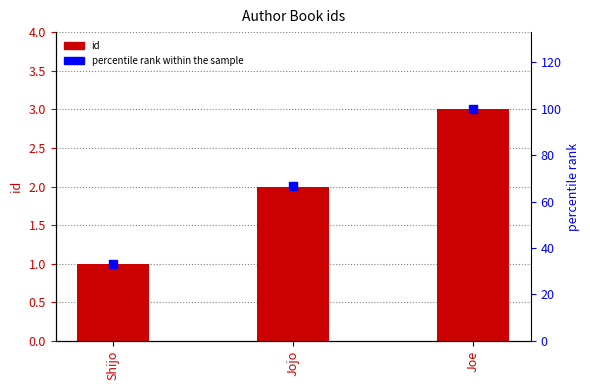

Which series contains the highest Y value?

percentile rank within the sample